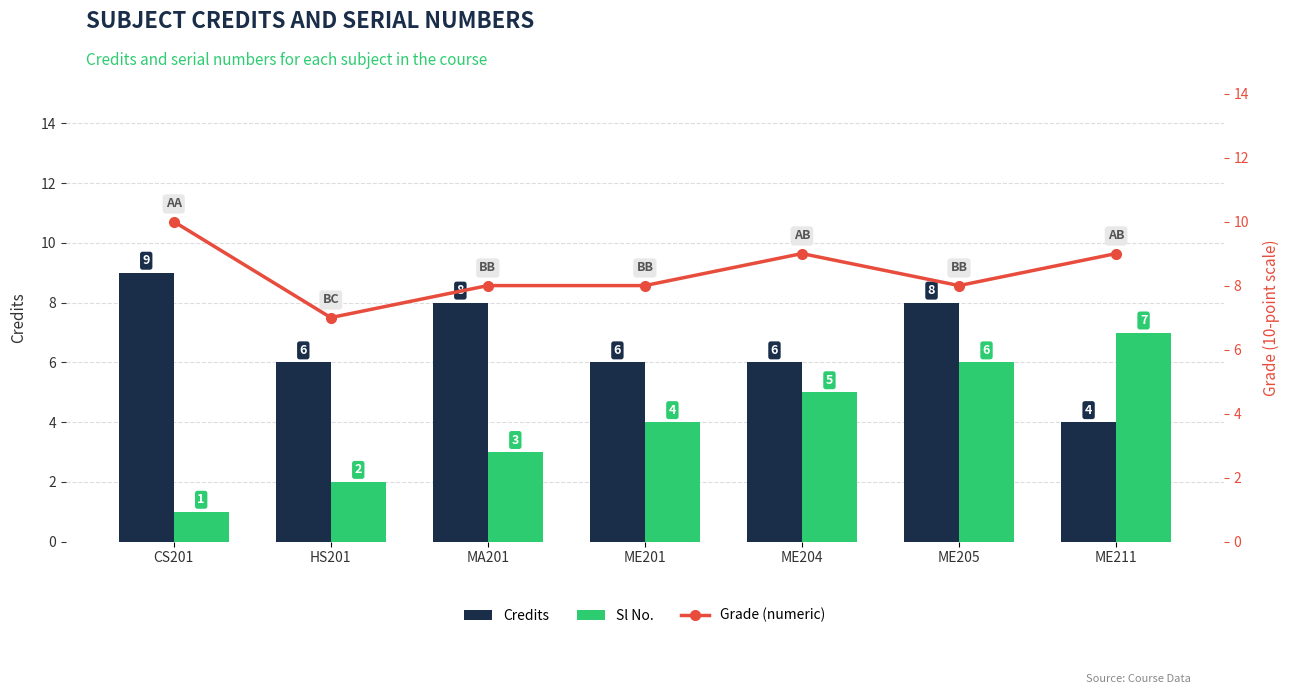

Is it true that Grade (numeric) equals 4 at MA201?

False